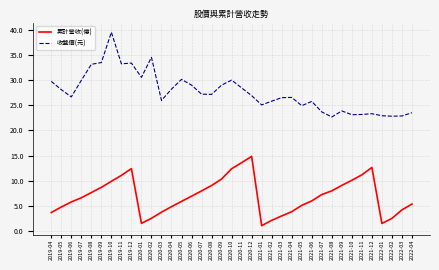

At which category does 收盤價(元) reach its first local peak?

2019-10